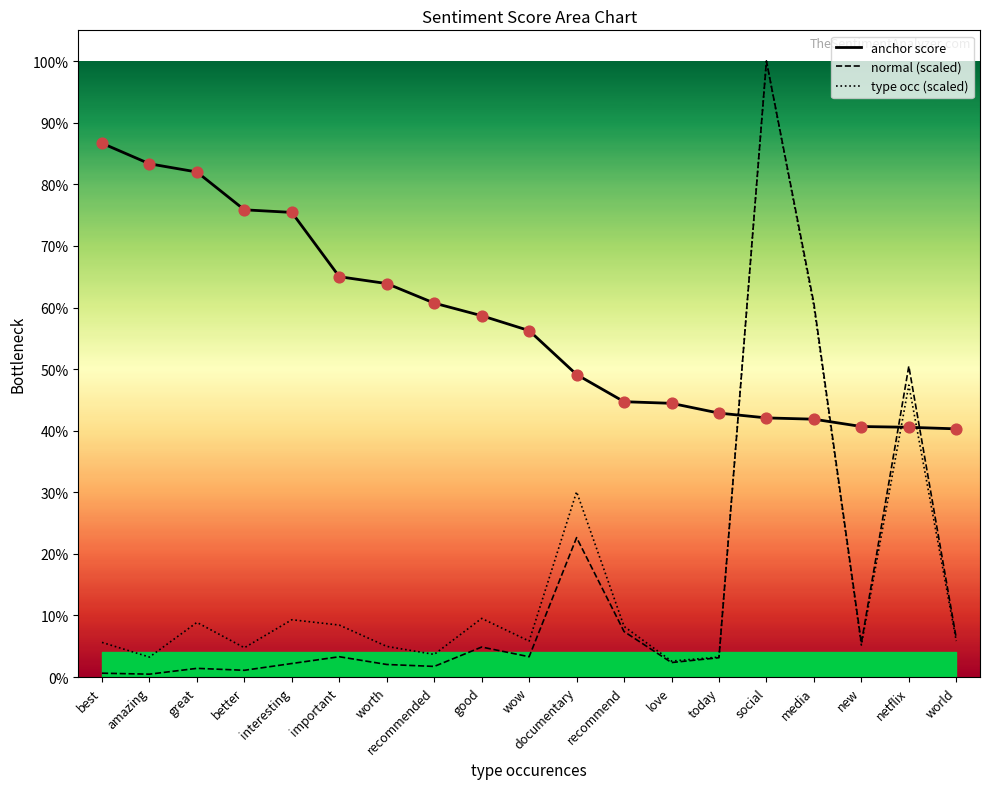

What is the total value across all series at wow?

0.7